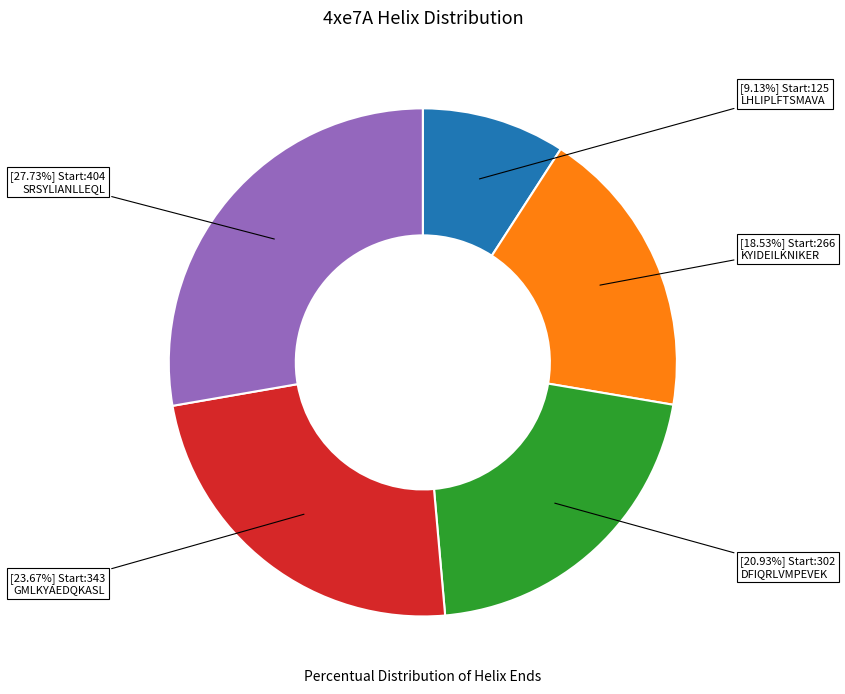

Is there a majority slice in this chart?

No